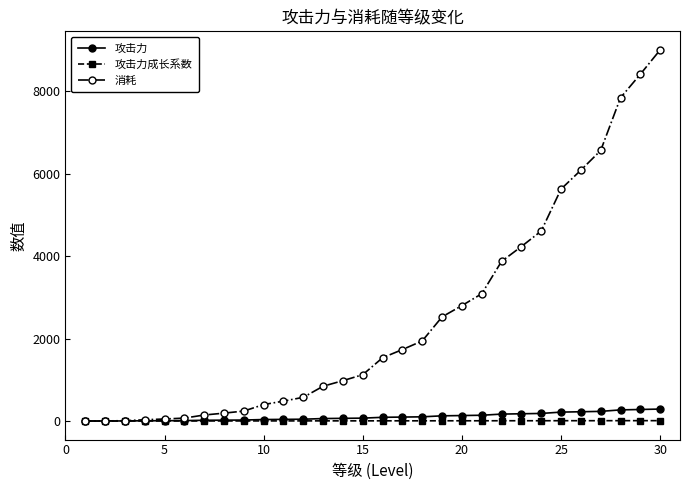

How many lines are shown in the chart?

3